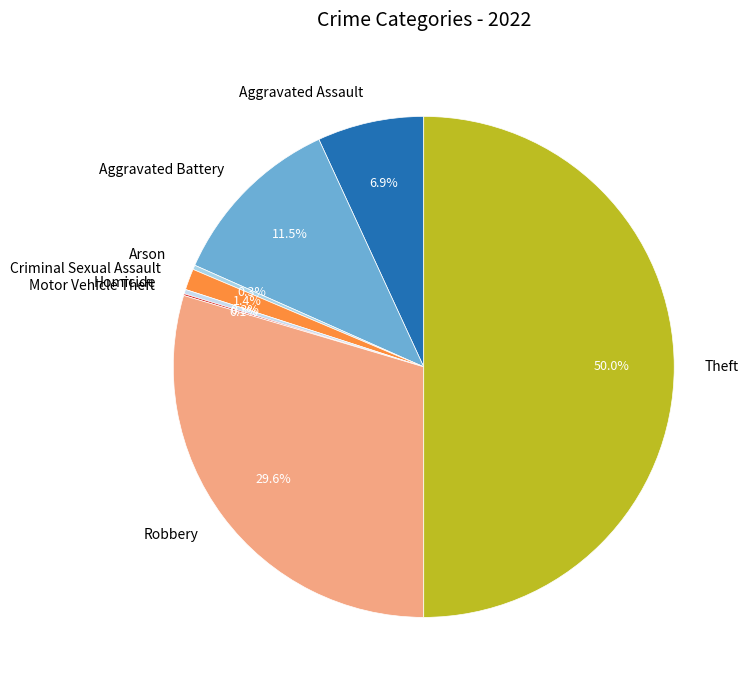

Is Arson the majority of the pie?

No